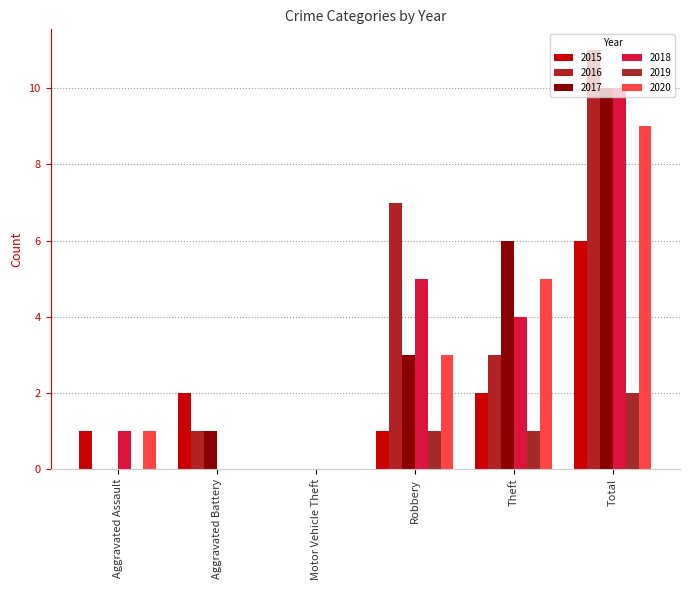

What is the sum of the 2015 values at Aggravated Assault and Total?

7